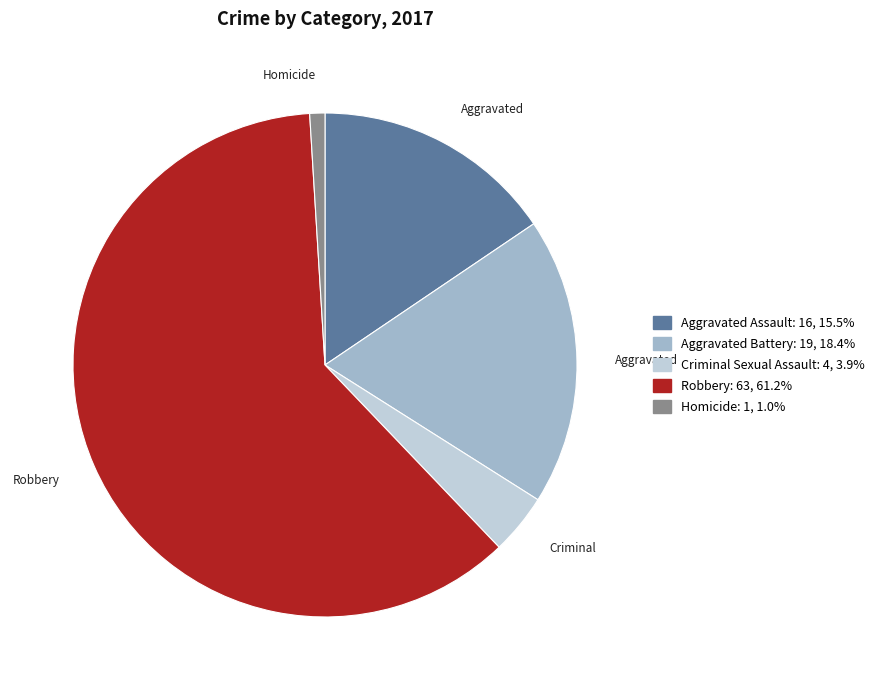

Is there a majority slice in this chart?

Yes